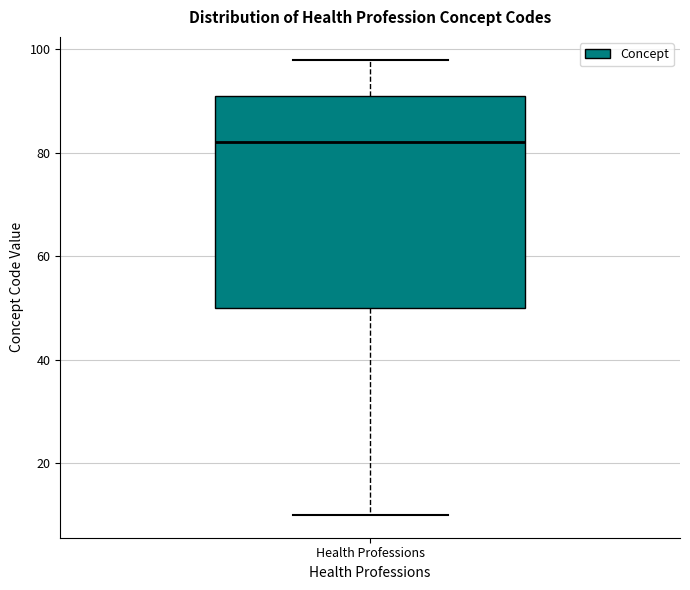

Where does the median line of the box for Health Professions sit on the y-axis? The values are not printed on the chart, so give them approximately, as read against the axis.

82